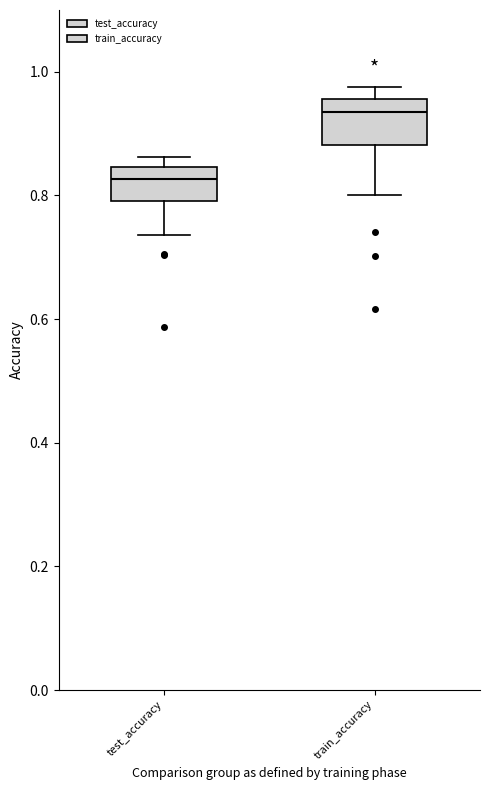

Which box has the lowest median line?

test_accuracy